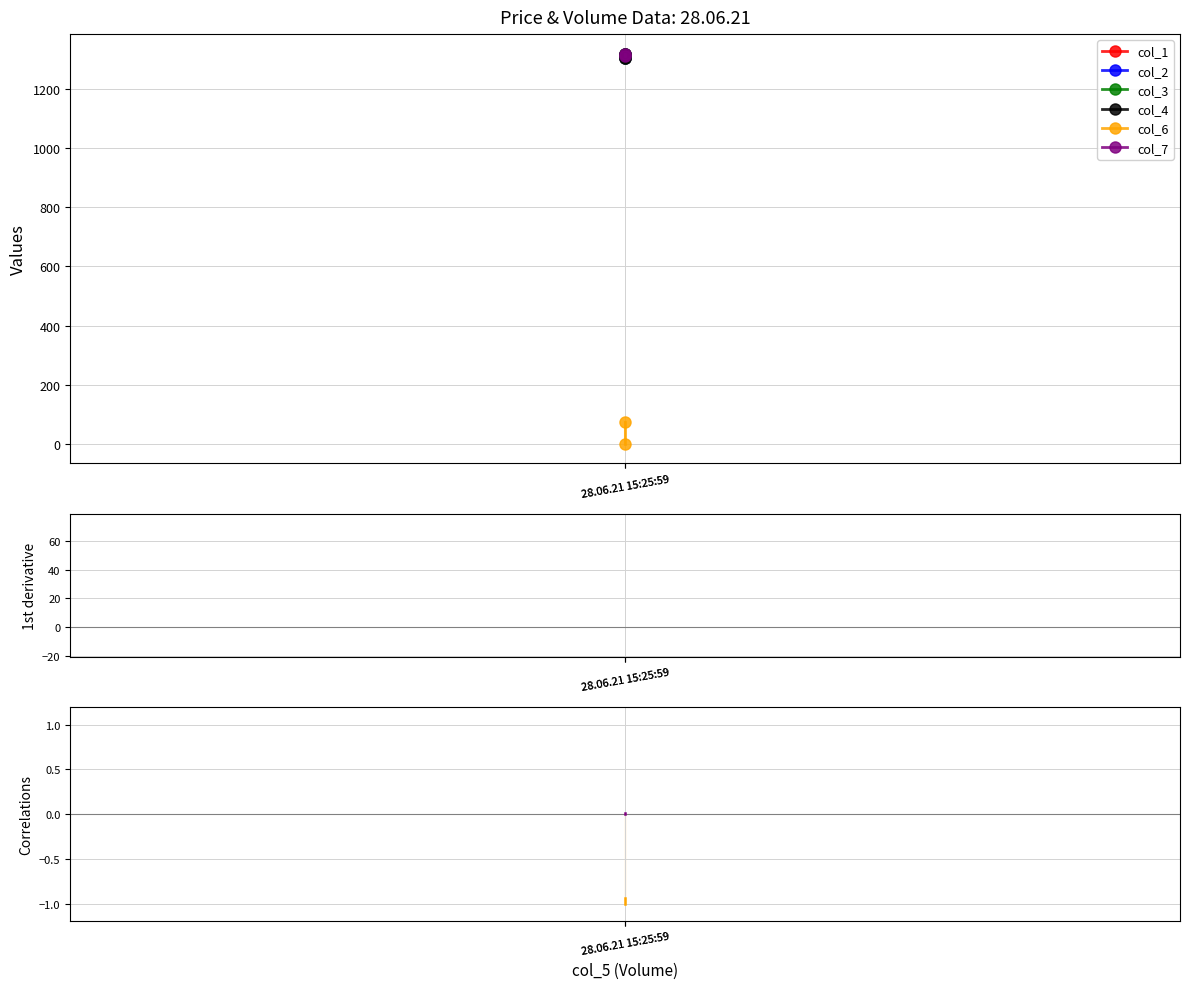

At 28.06.21 15:25:59, list the series in order from largest to smallest.

col_1, col_2, col_3, col_4, col_7, col_6